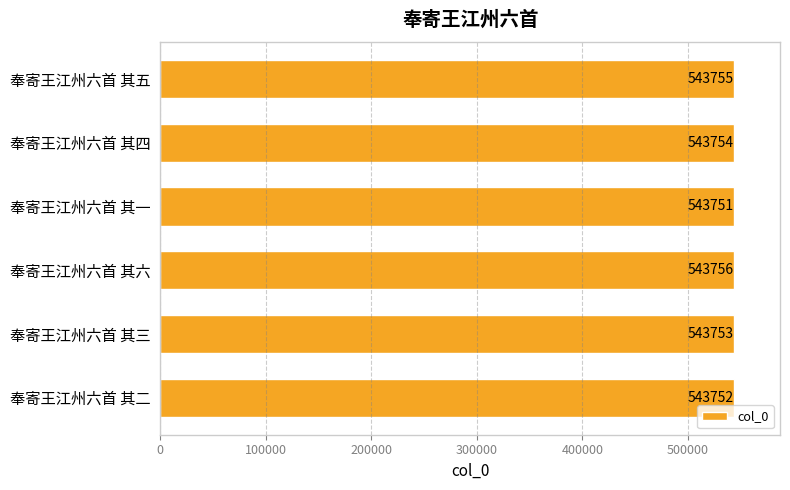

Approximately how many times larger is the value at 奉寄王江州六首 其五 compared to 奉寄王江州六首 其一?

1.0